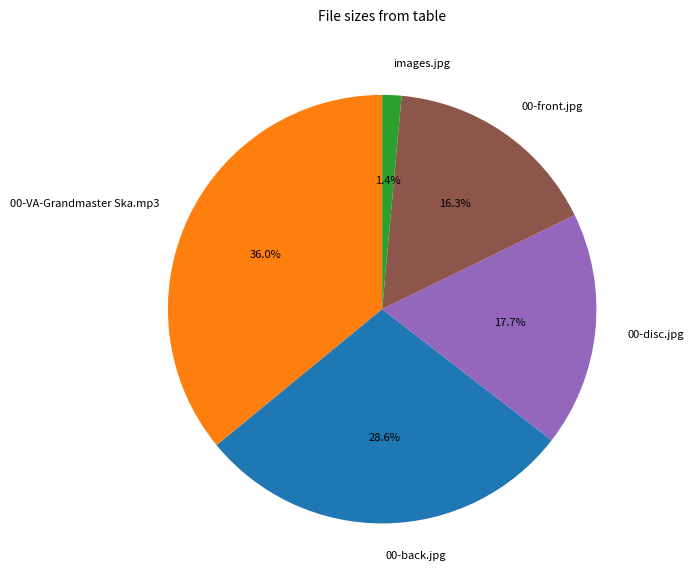

To the nearest percent, what percentage of the pie is 00-back.jpg?

29%